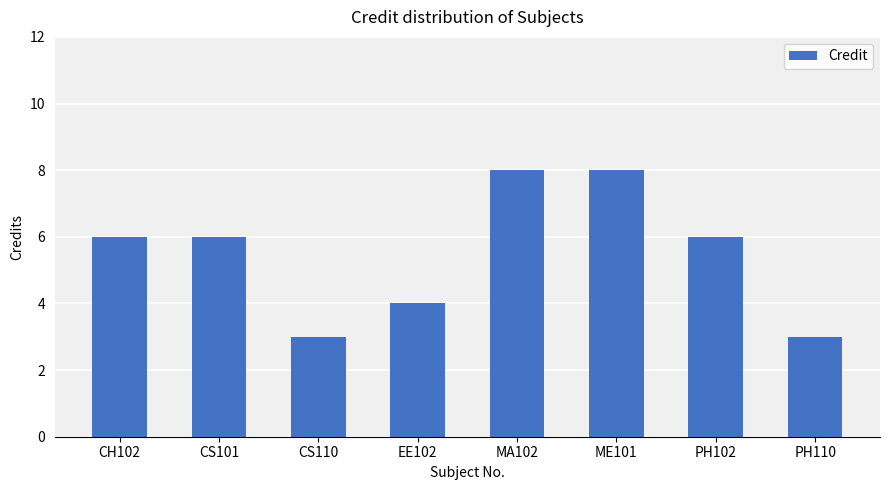

Reading left to right, transcribe all the data shown in this chart.

CH102=6	CS101=6	CS110=3	EE102=4	MA102=8	ME101=8	PH102=6	PH110=3